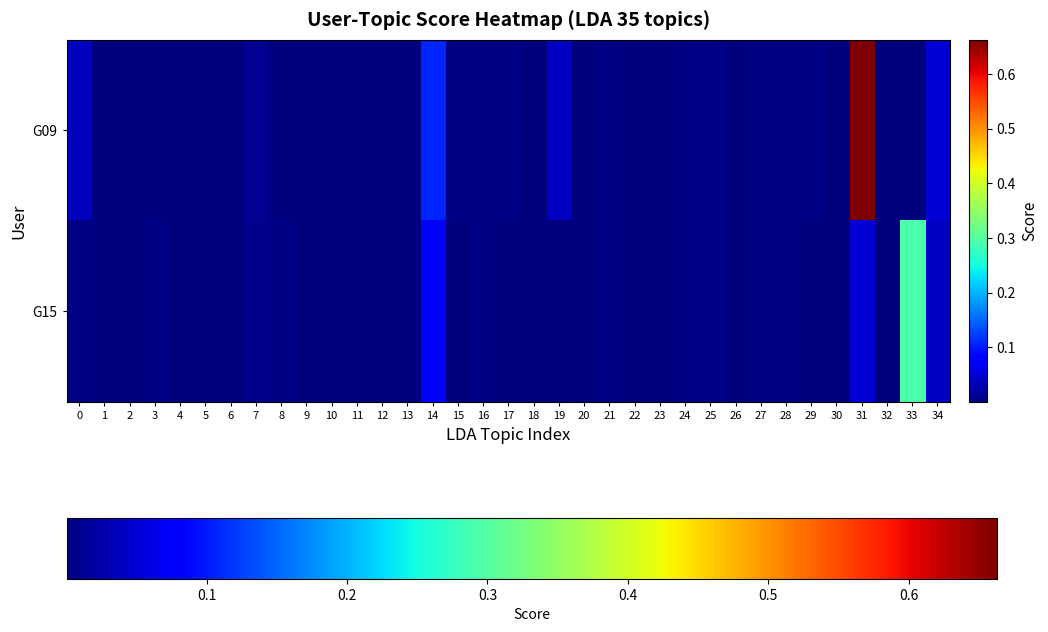

Reading left to right, extract all data points from this chart.

G09: 0=0.0	1=0.0	2=0.0	3=0.0	4=0.0	5=0.0	6=0.0	7=0.0	8=0.0	9=0.0	10=0.0	11=0.0	12=0.0	13=0.0	14=0.1	15=0.0	16=0.0	17=0.0	18=0.0	19=0.0	20=0.0	21=0.0	22=0.0	23=0.0	24=0.0	25=0.0	26=0.0	27=0.0	28=0.0	29=0.0	30=0.0	31=0.7	32=0.0	33=0.0	34=0.1
G15: 0=0.0	1=0.0	2=0.0	3=0.0	4=0.0	5=0.0	6=0.0	7=0.0	8=0.0	9=0.0	10=0.0	11=0.0	12=0.0	13=0.0	14=0.1	15=0.0	16=0.0	17=0.0	18=0.0	19=0.0	20=0.0	21=0.0	22=0.0	23=0.0	24=0.0	25=0.0	26=0.0	27=0.0	28=0.0	29=0.0	30=0.0	31=0.1	32=0.0	33=0.3	34=0.0